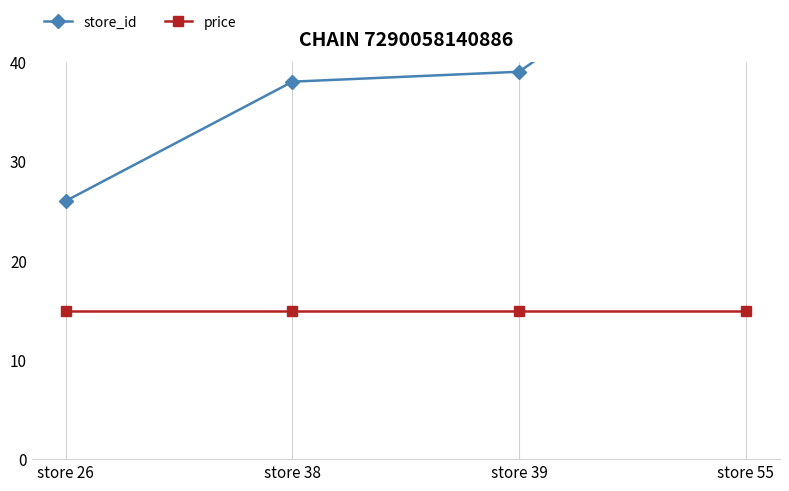

Reading right to left, transcribe all the data shown in this chart.

store_id: 55.0	39.0	38.0	26.0
price: 14.9	14.9	14.9	14.9